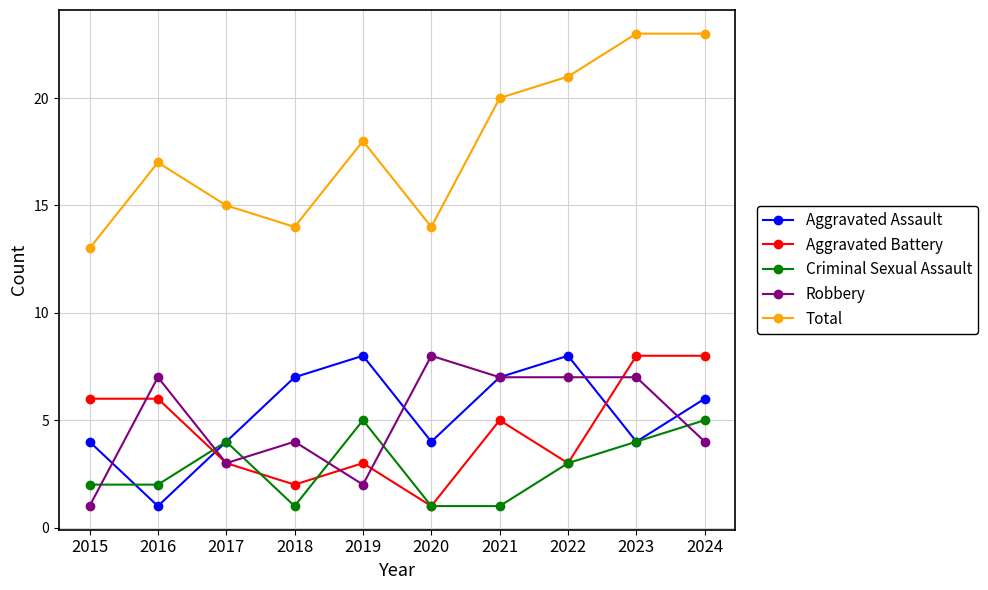

What is the highest value of the Robbery series?

8